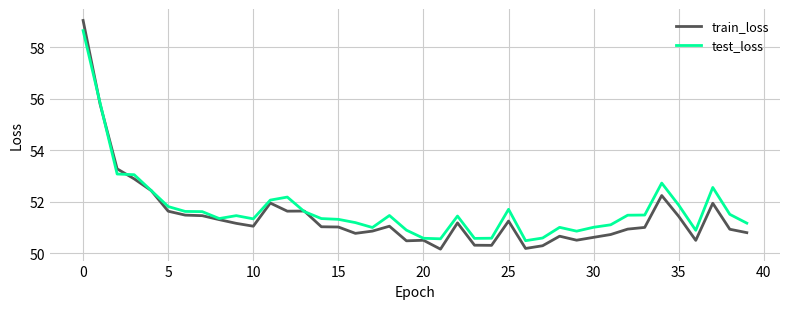

Rank the series by their maximum value, from highest to lowest.

train_loss, test_loss